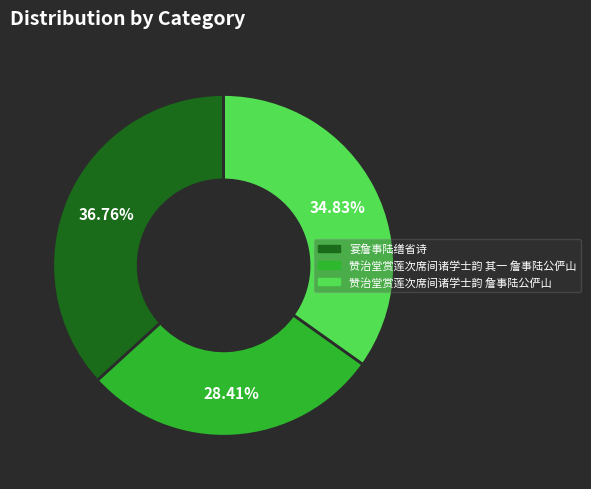

The 赞治堂赏莲次席间诸学士韵 詹事陆公俨山 slice represents 35% of the pie. True or false?

True